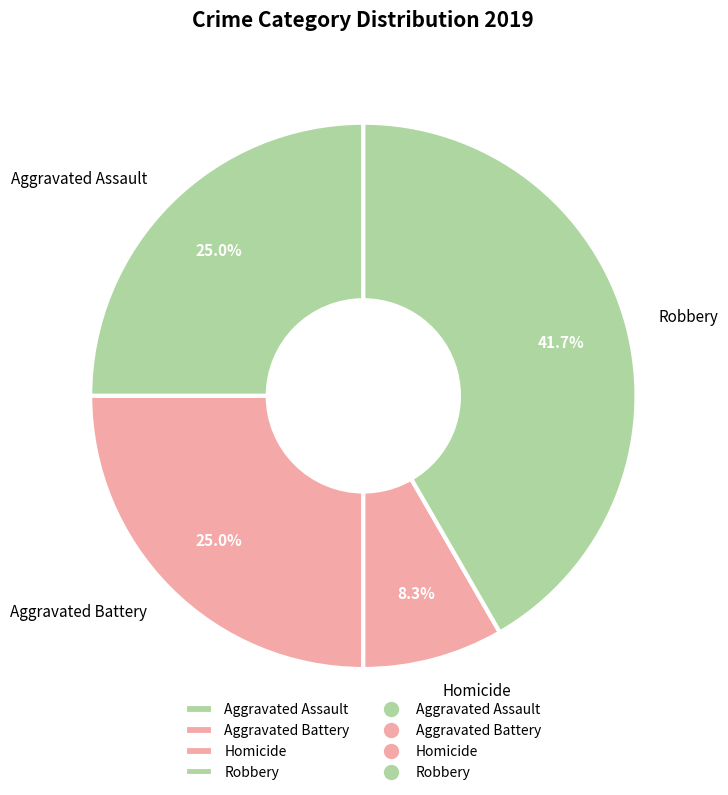

Count the number of slices in the pie.

4